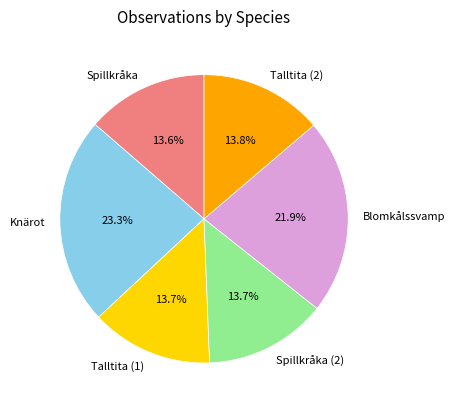

To the nearest percent, what percentage of the pie is Talltita (1)?

14%